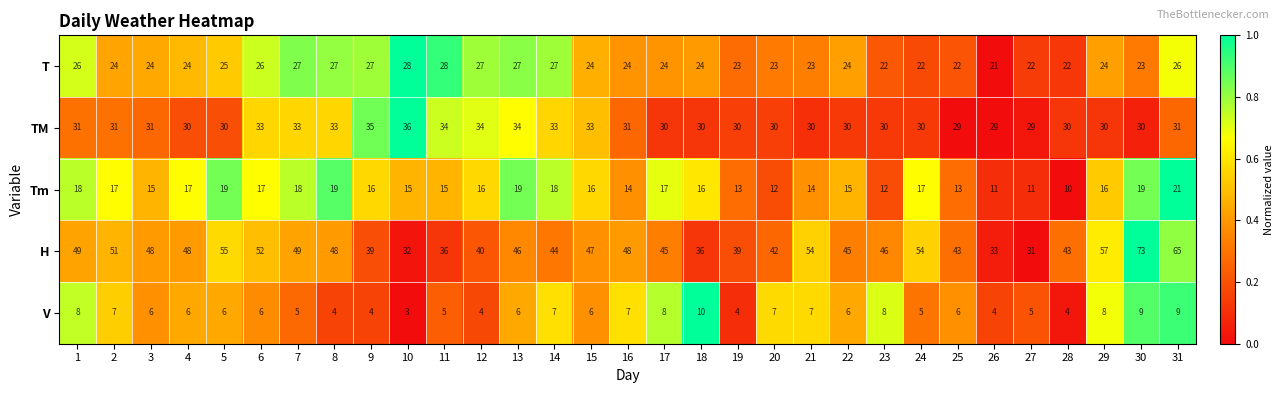

What is the sum of all V values?

190